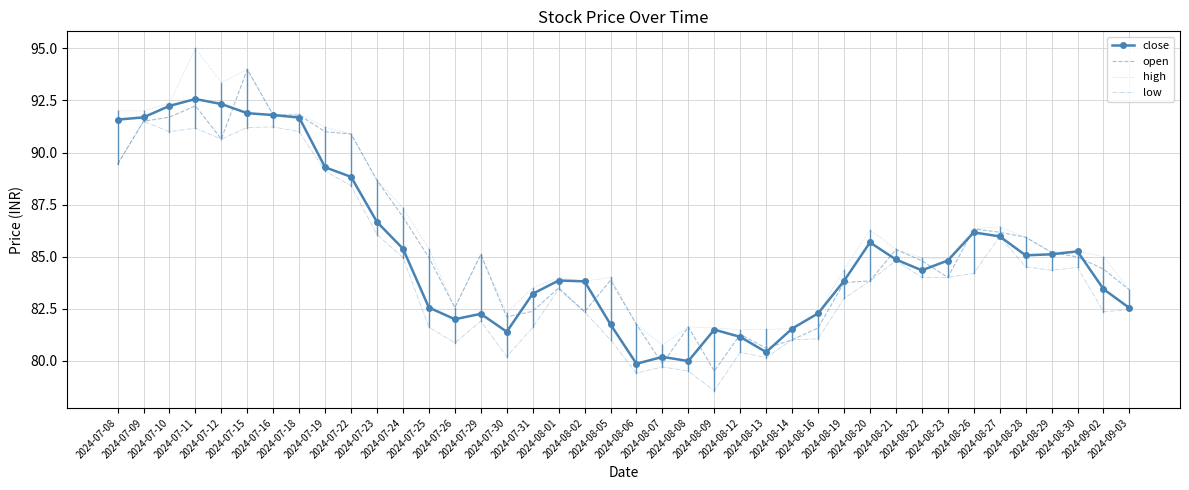

What is the maximum value shown in the chart?

95.0